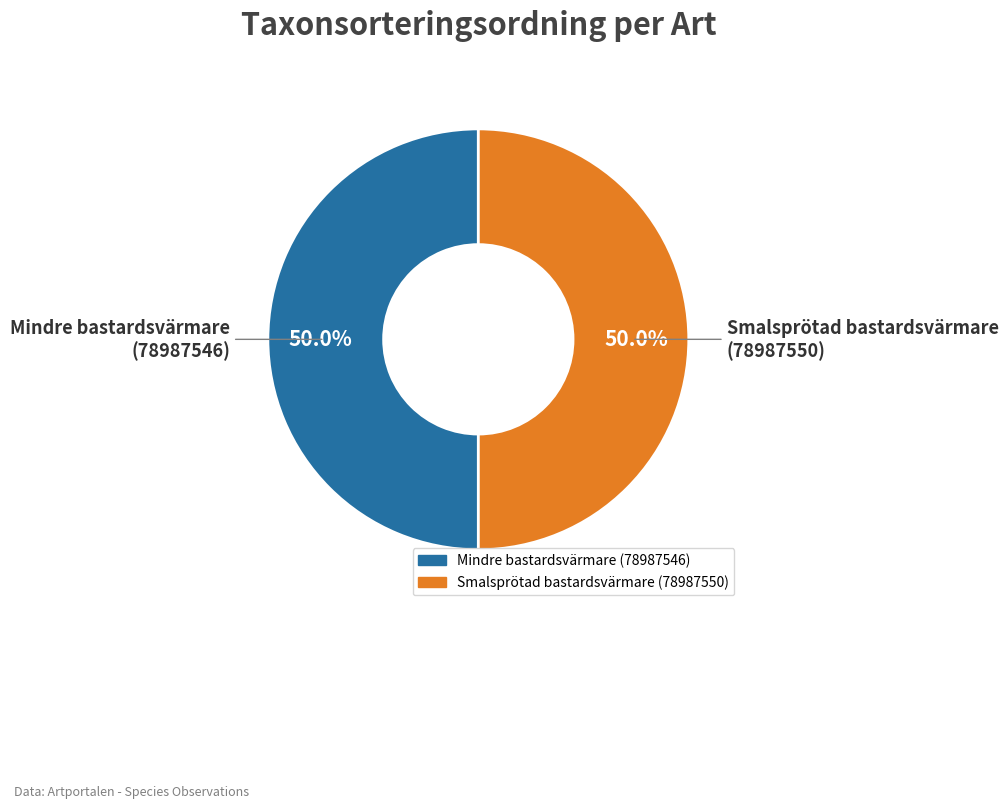

What is the total percentage of Smalsprötad bastardsvärmare (78987550) and Mindre bastardsvärmare (78987546)?

100.0%